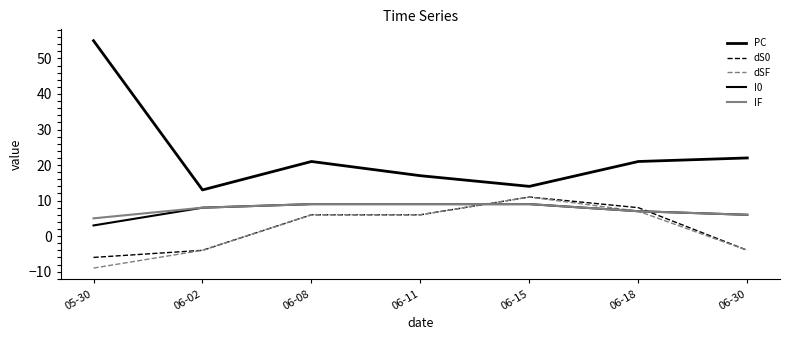

Where do dSF and I0 first cross each other?

06-11 and 06-15